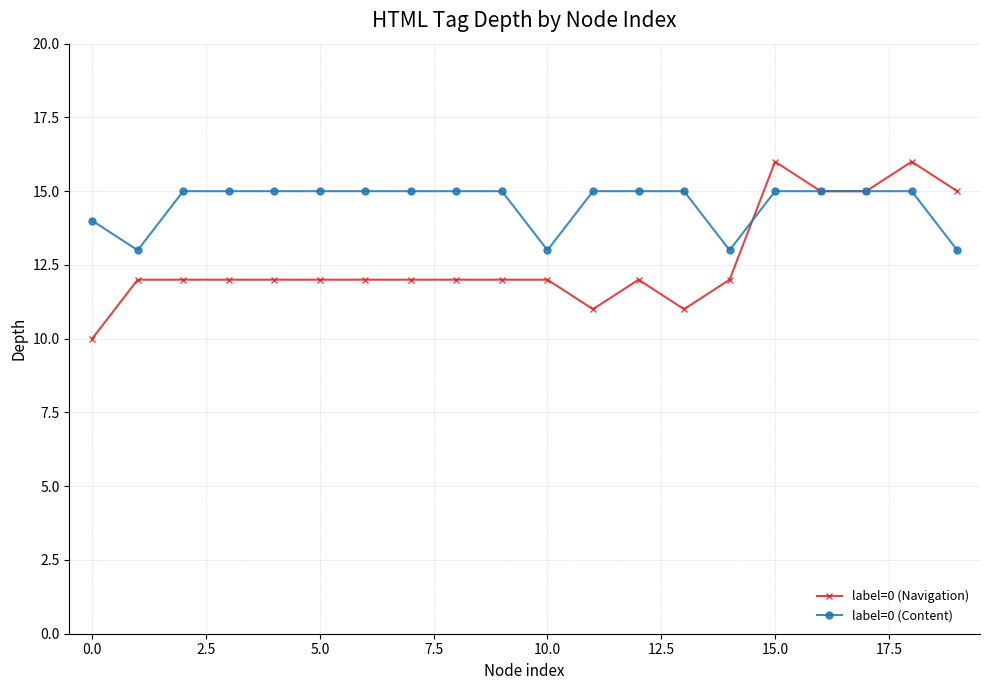

Which series has the largest range (max minus min)?

label=0 (Navigation)